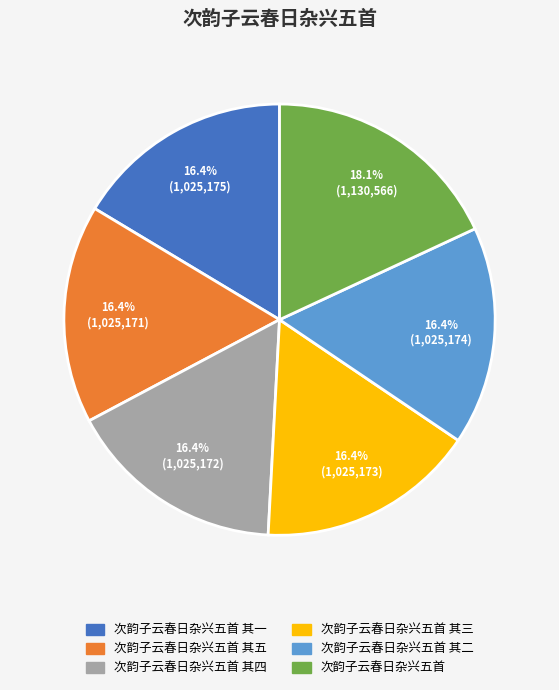

Between 次韵子云春日杂兴五首 其五 and 次韵子云春日杂兴五首, which is larger?

次韵子云春日杂兴五首